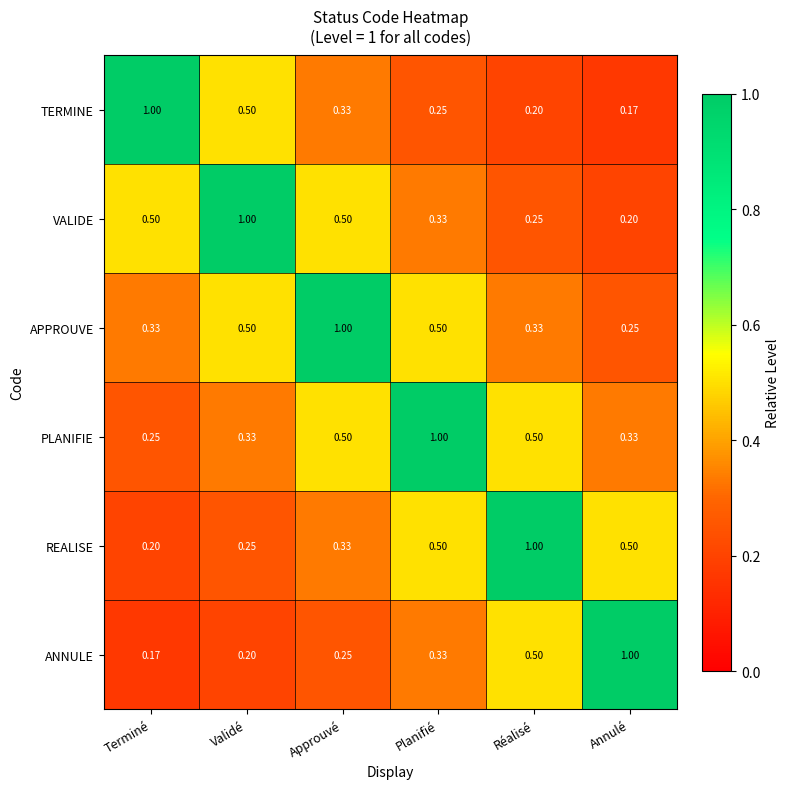

At which label is PLANIFIE closest to 0?

Terminé